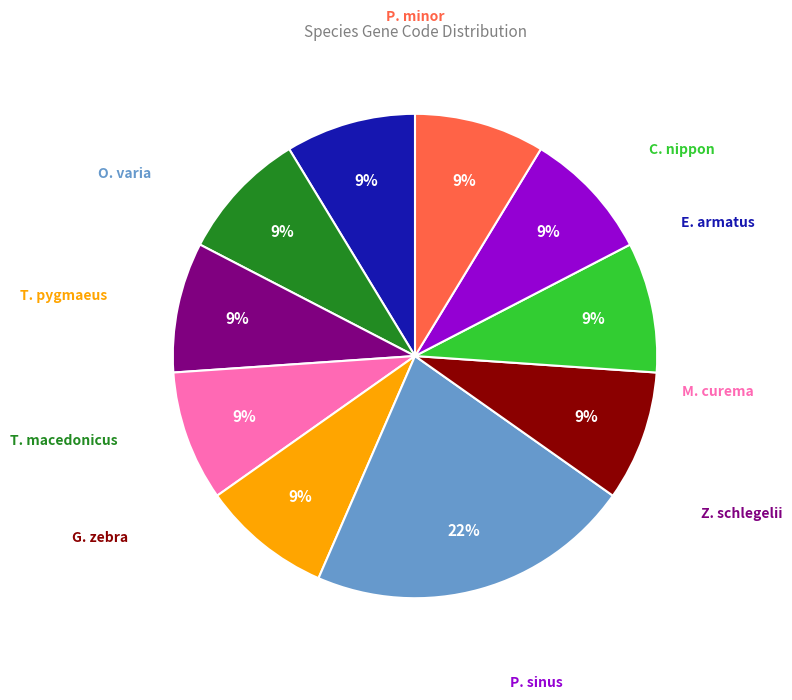

How many slices are in this pie chart?

10